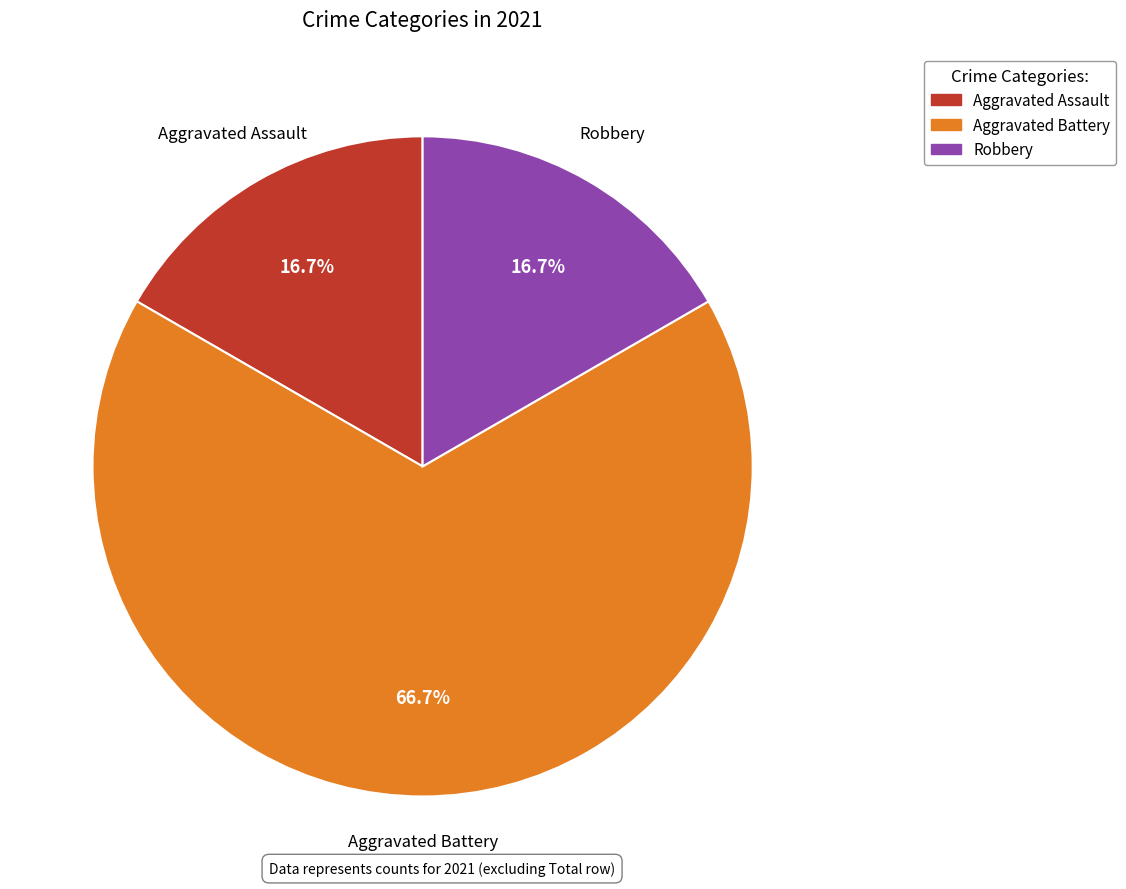

Combined, do Aggravated Battery and Aggravated Assault account for over 50%?

Yes